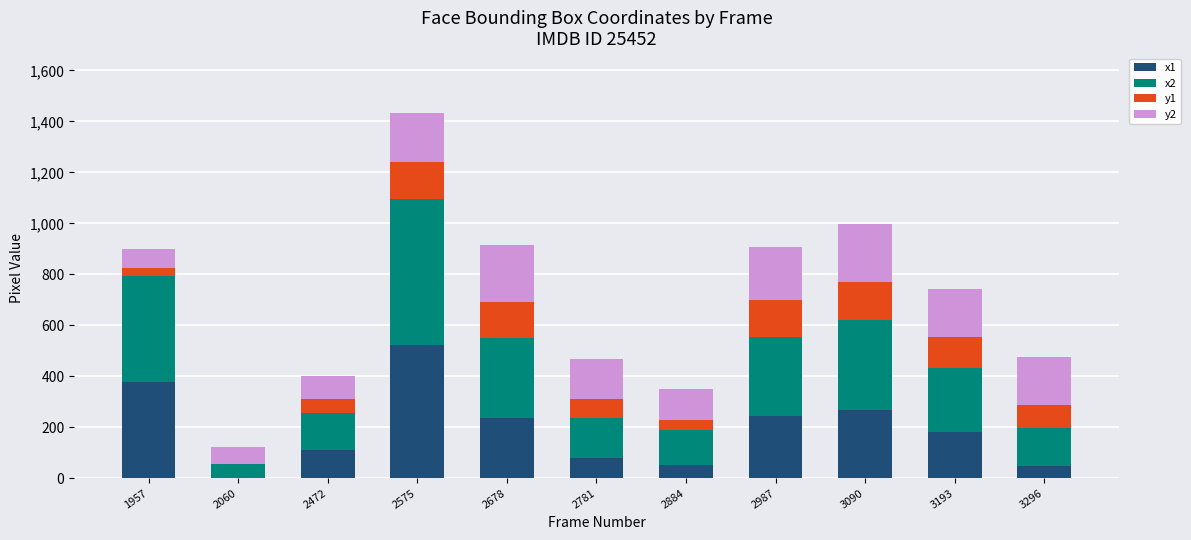

Are the bars grouped side by side (vs. stacked)?

No